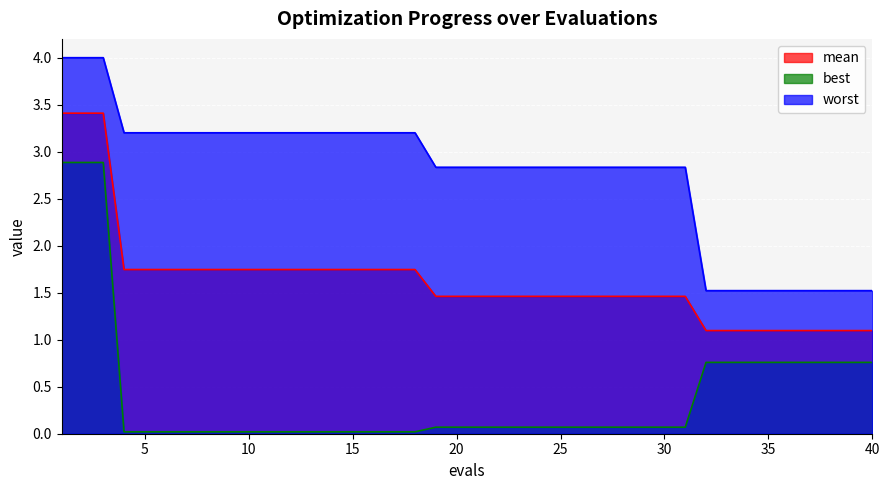

Which series has the largest total across all categories?

worst